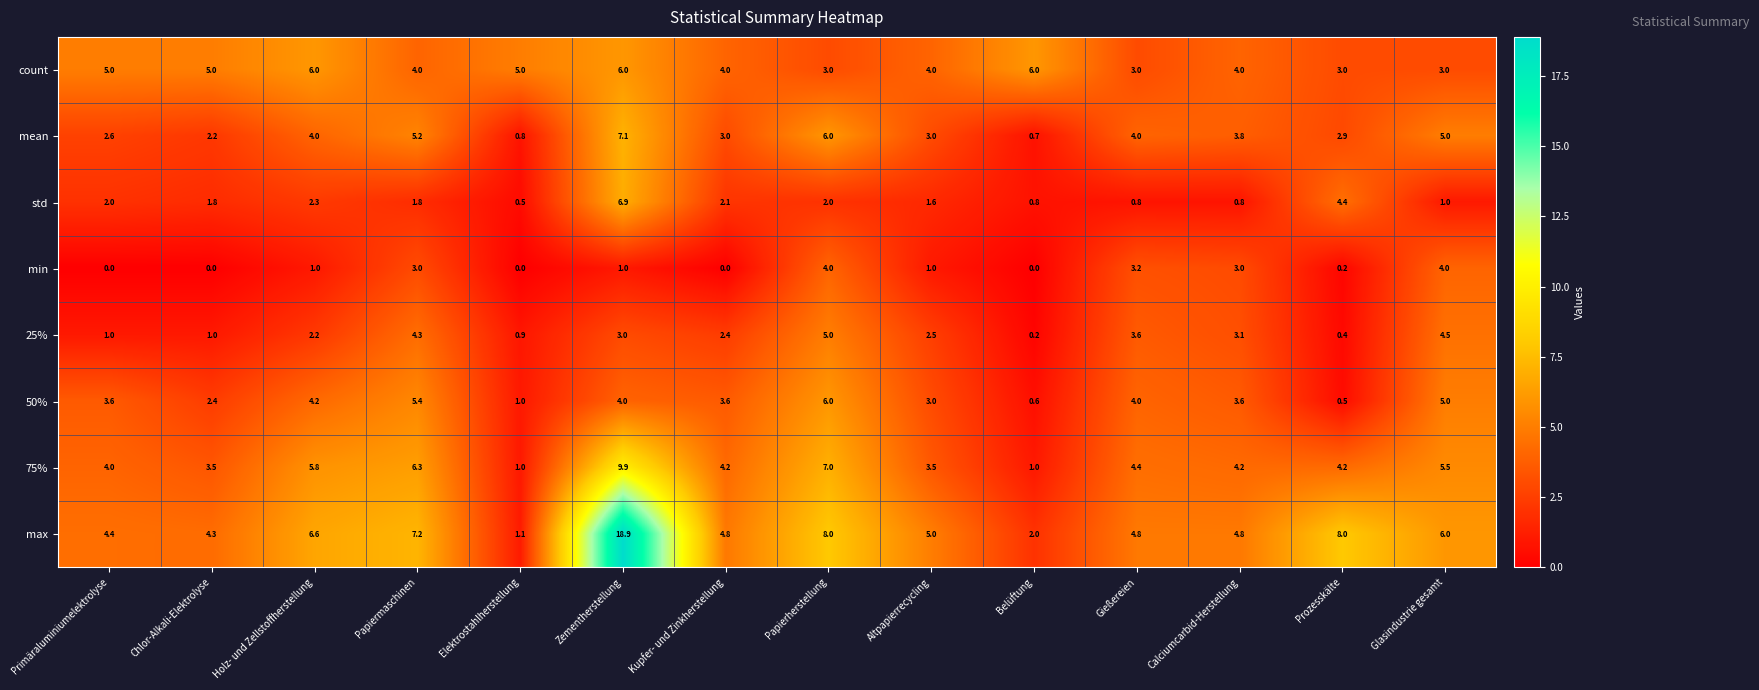

Which series changed the most between Holz- und Zellstoffherstellung and Papiermaschinen?

25%